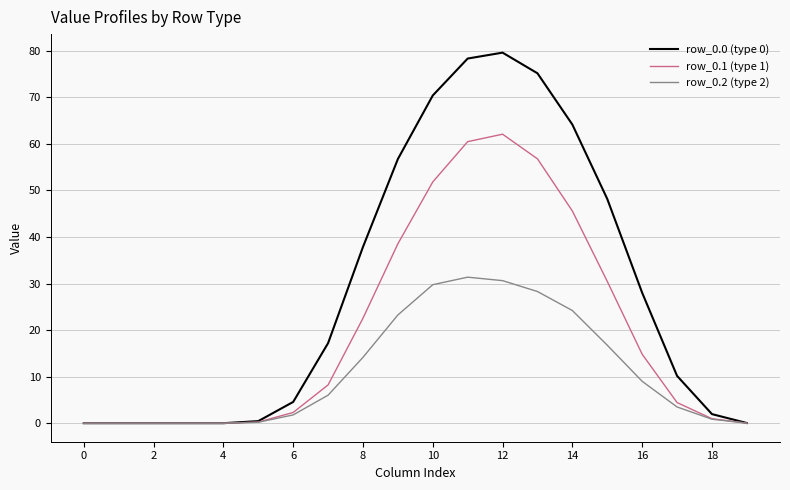

What is the greatest value displayed?

79.6